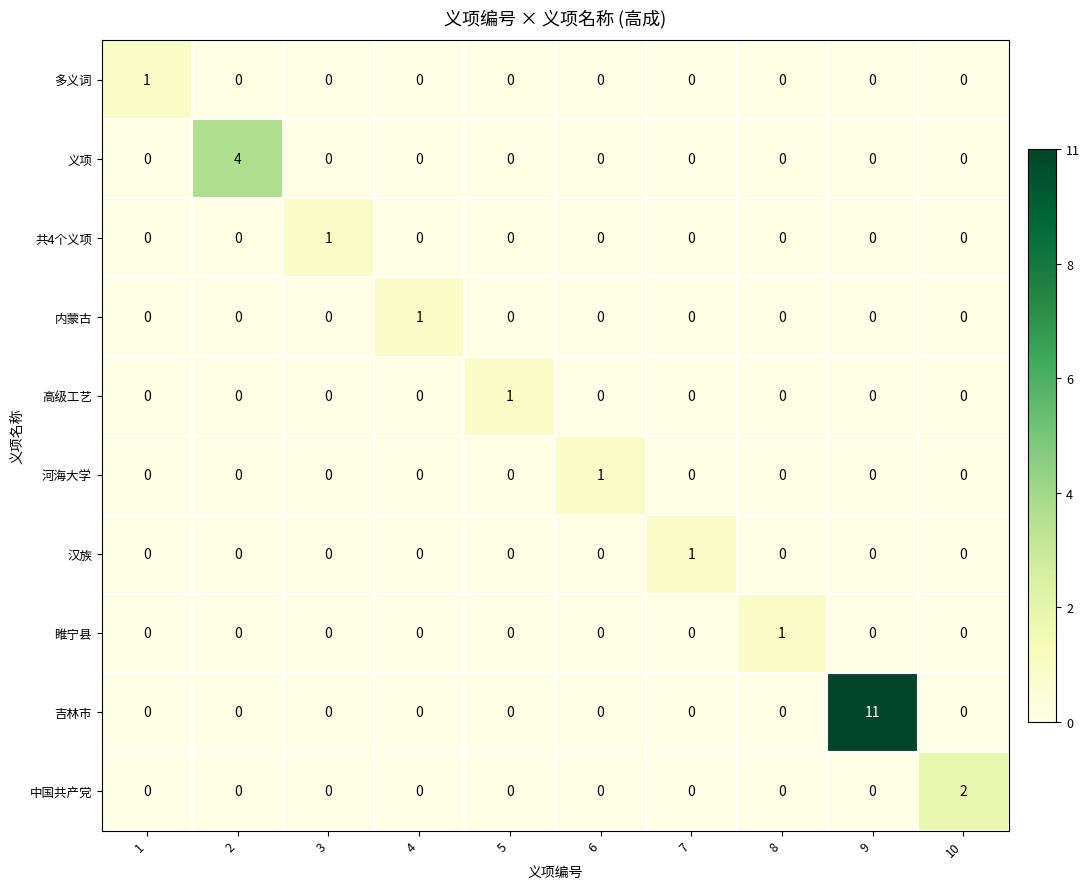

Which category has the highest value in the 河海大学 series?

6